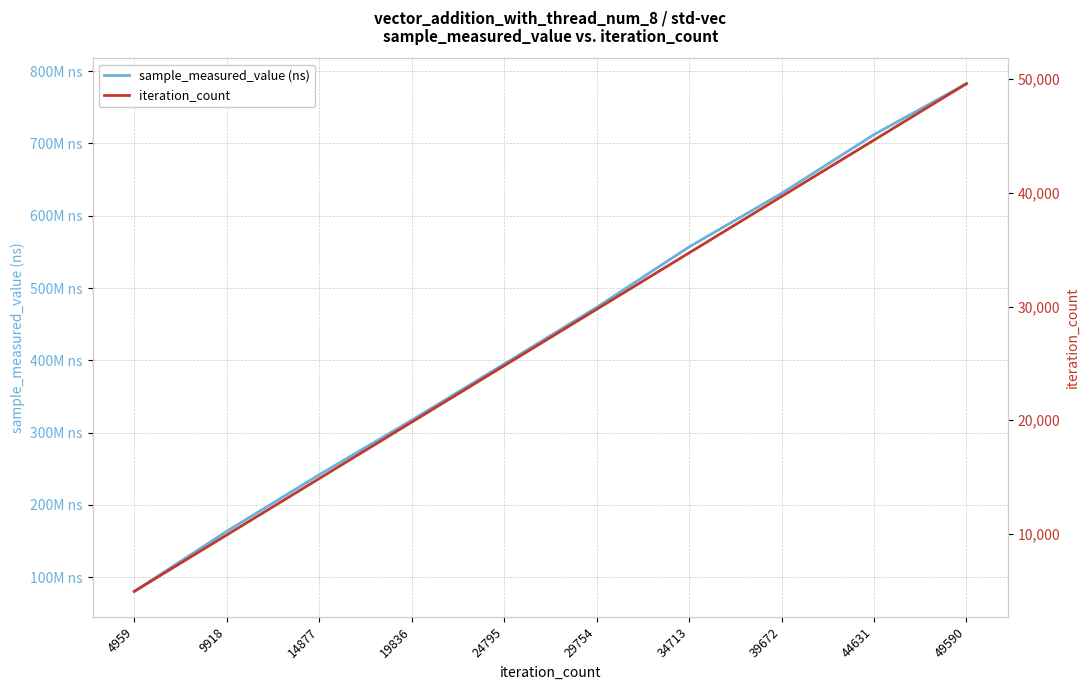

What is the difference between the maximum and second lowest values in the iteration_count series?

39672